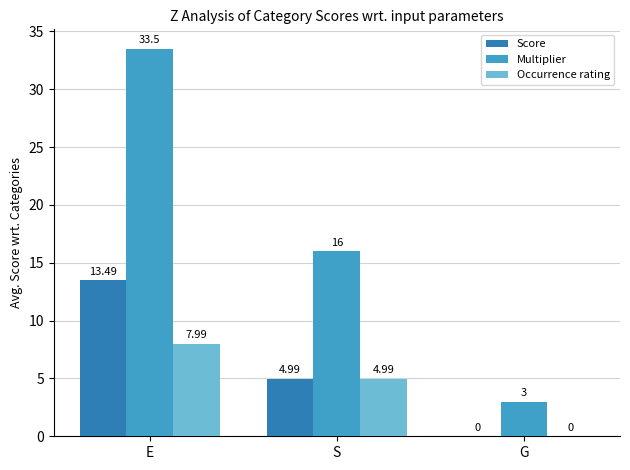

True or false: Score has a value of 8.7 at S.

False